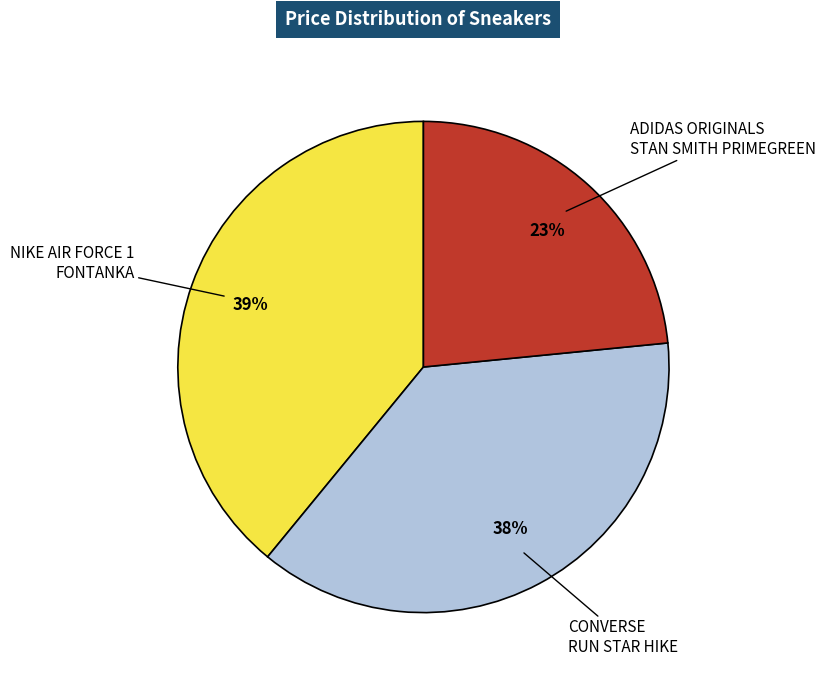

To the nearest percent, what percentage of the pie is NIKE AIR FORCE 1 FONTANKA?

39%